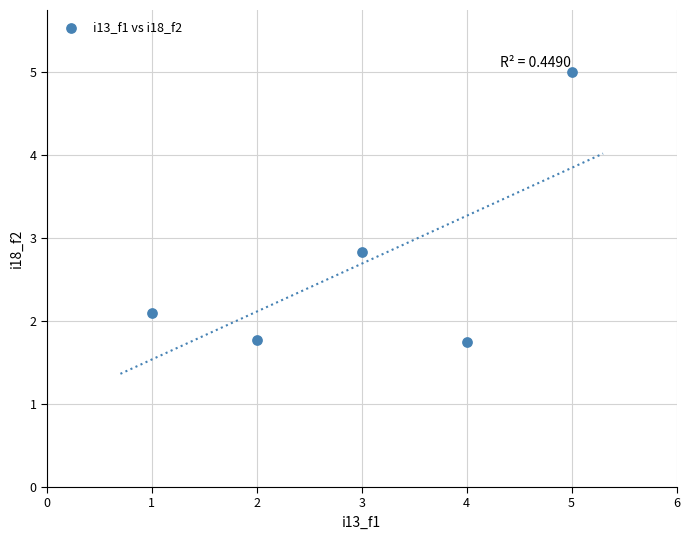

What Y value in the scatter plot is closest to 3?

2.8